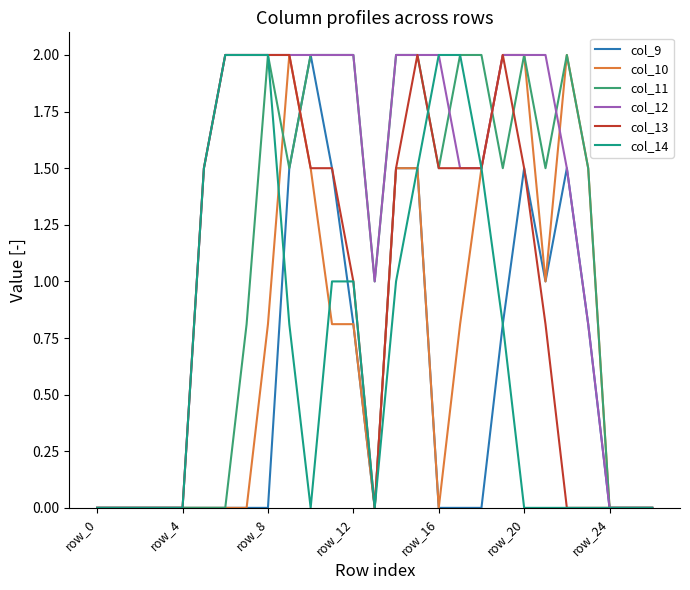

Which series has the largest total across all categories?

col_12